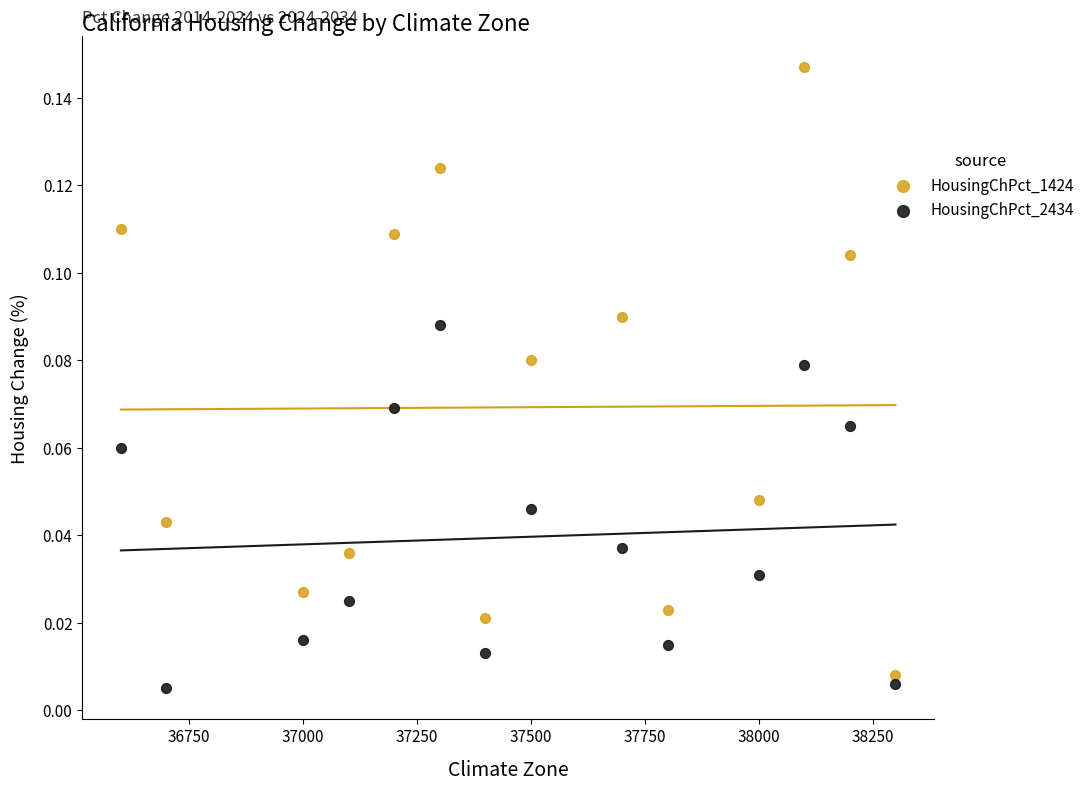

Across all data points, what is the range of X values (max minus min)?

1700.0